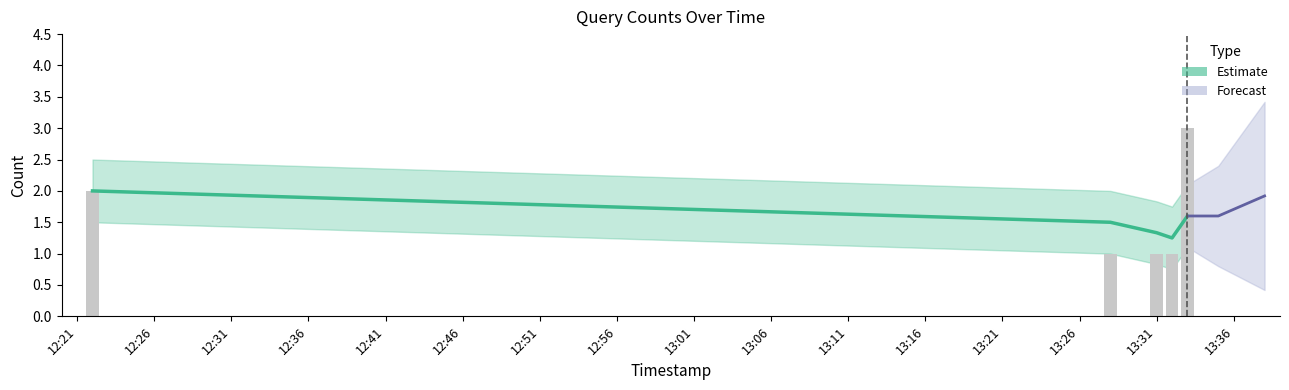

What is the greatest value displayed?

3